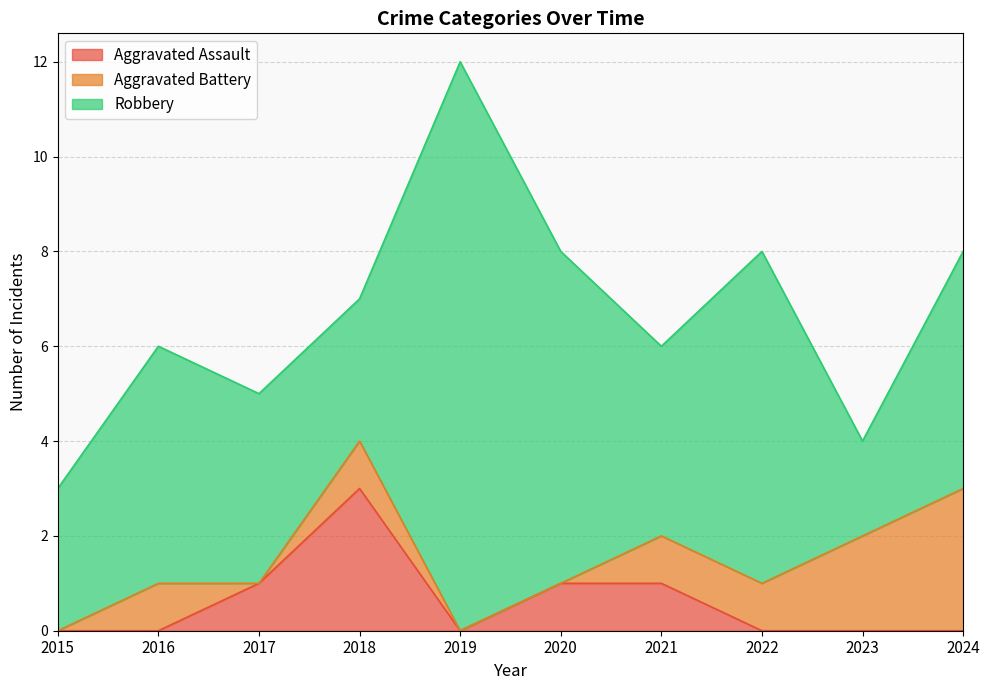

What are all the series names shown in the legend?

Aggravated Assault, Aggravated Battery, Robbery